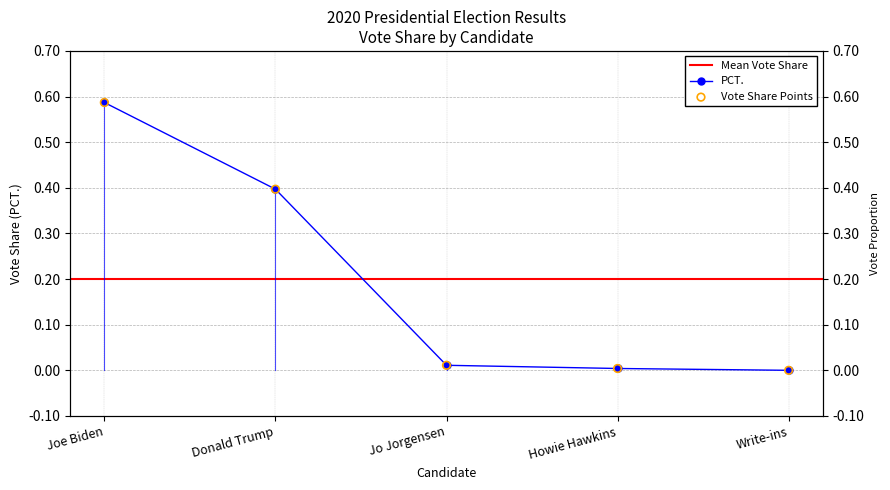

Which has a higher value, Howie Hawkins or Joe Biden?

Joe Biden